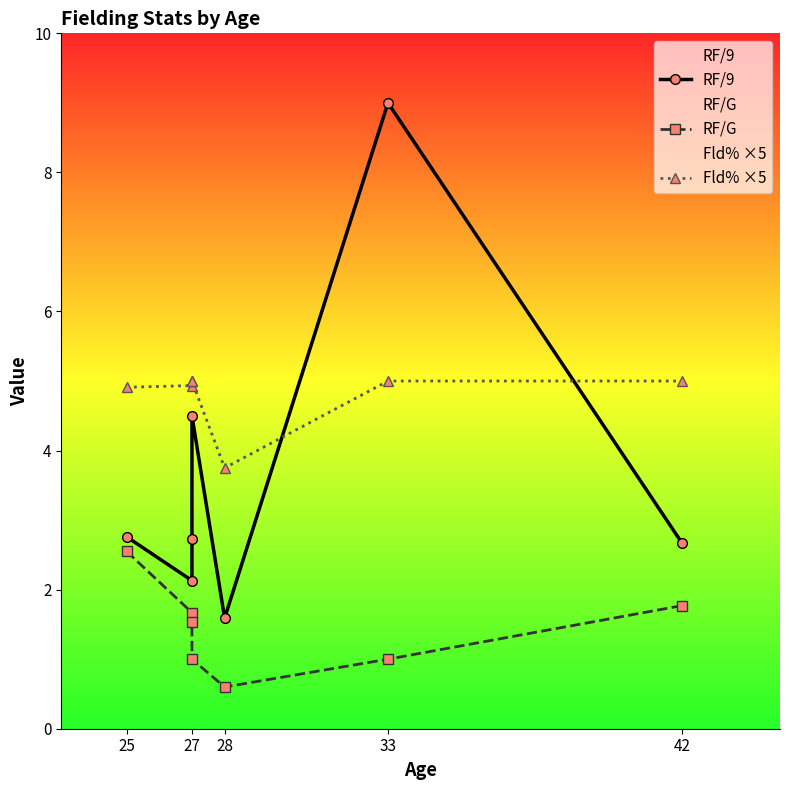

What position from the right is 5?

2